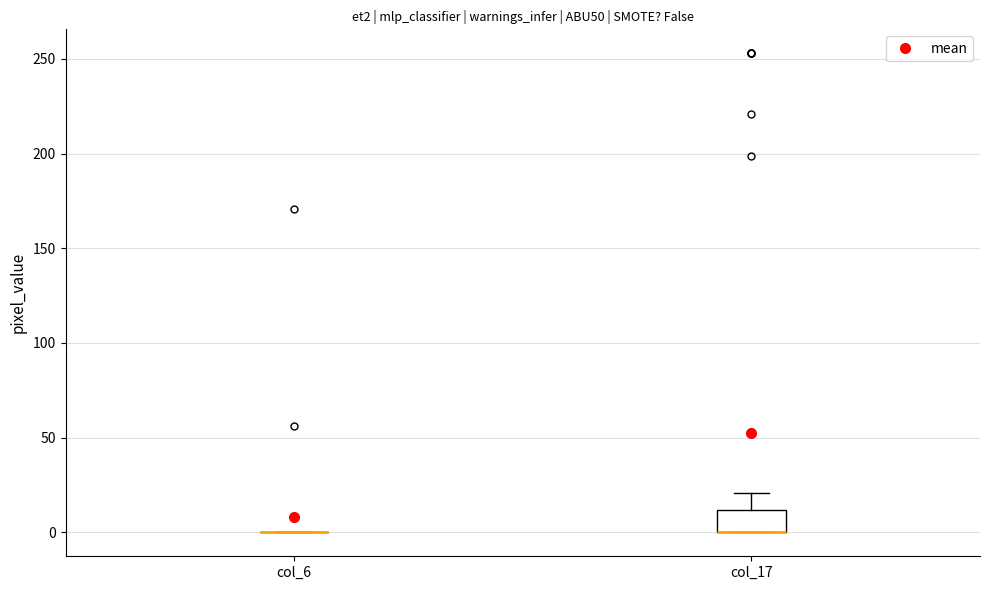

Reading left to right, read every box against the y-axis: the position of its median line, the range the box covers, and the ends of its whiskers. The values are not printed on the chart, so give them approximately, as read against the axis.

col_6: box collapsed to a line at 0, whiskers 0 to 0
col_17: median 0 (drawn on the box's lower edge), box 0 to 10, whiskers 0 to 20